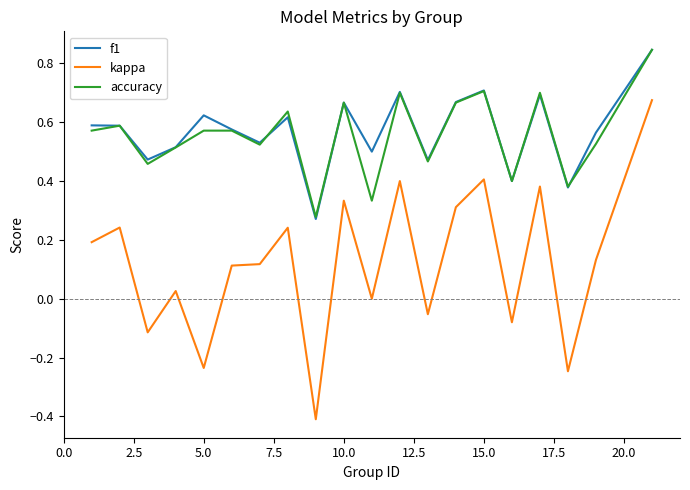

Which series has the widest spread of values?

kappa